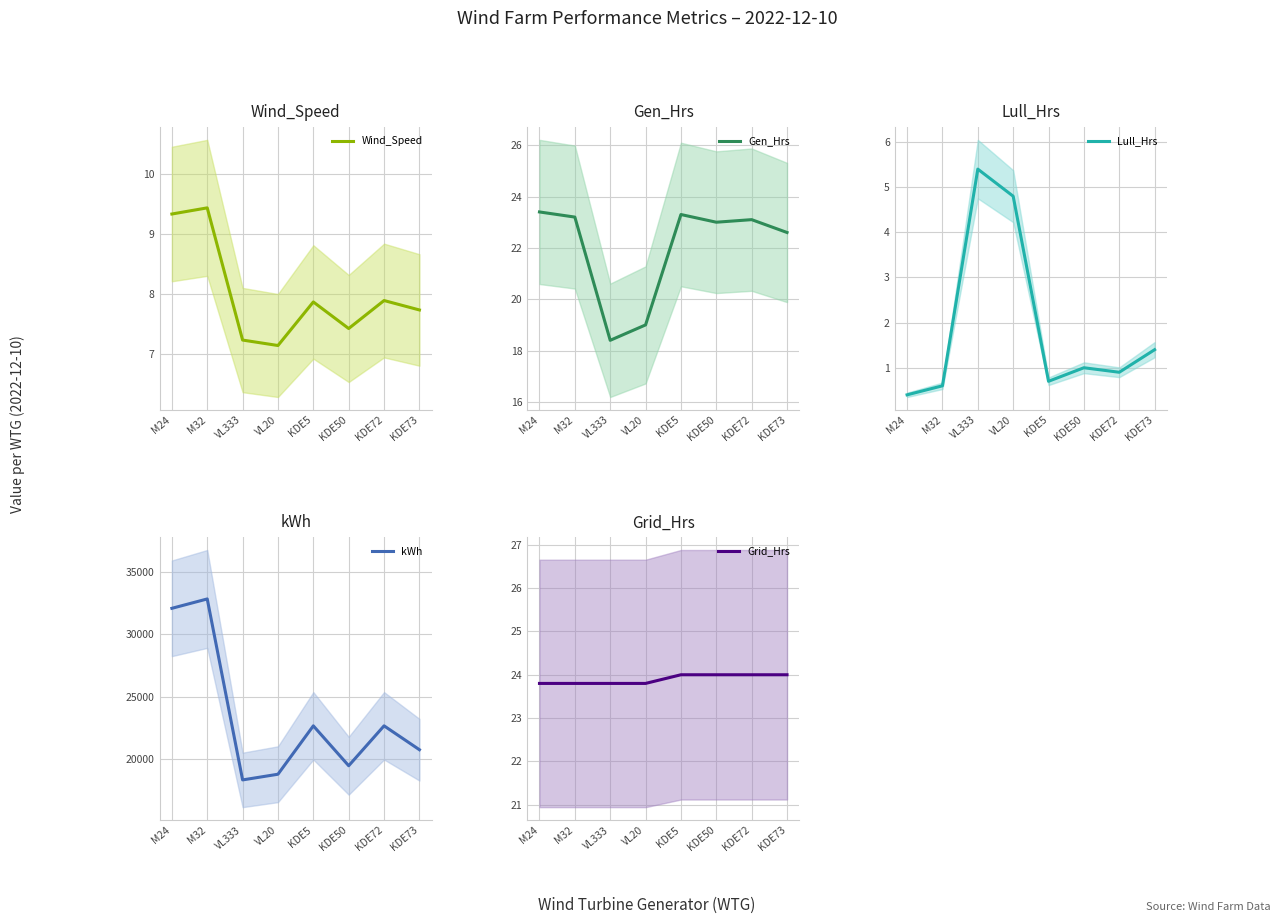

Count the number of categories in the chart.

8